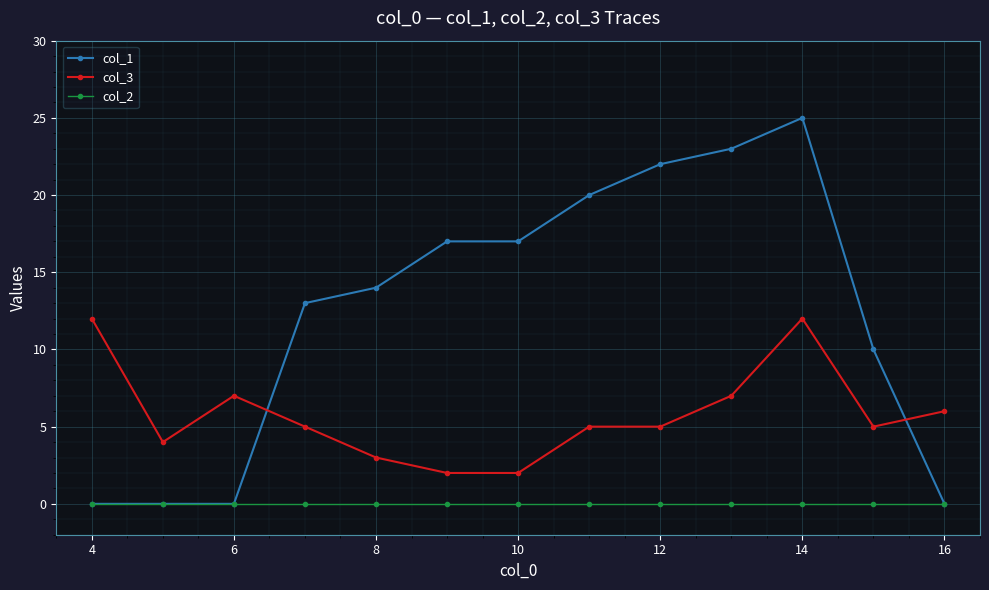

Which series has the widest spread of values?

col_1